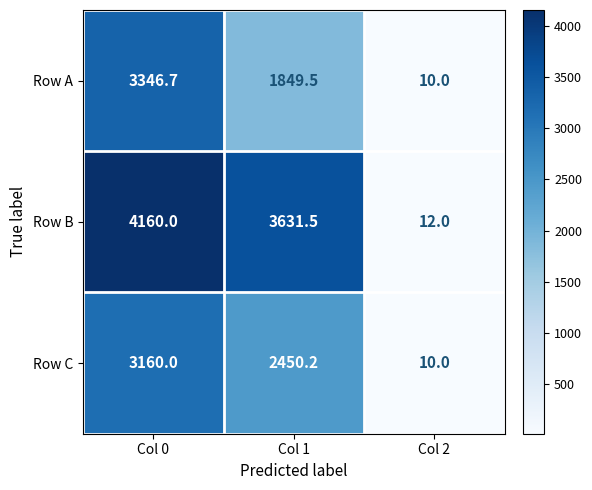

Which series has the widest spread of values?

Row B